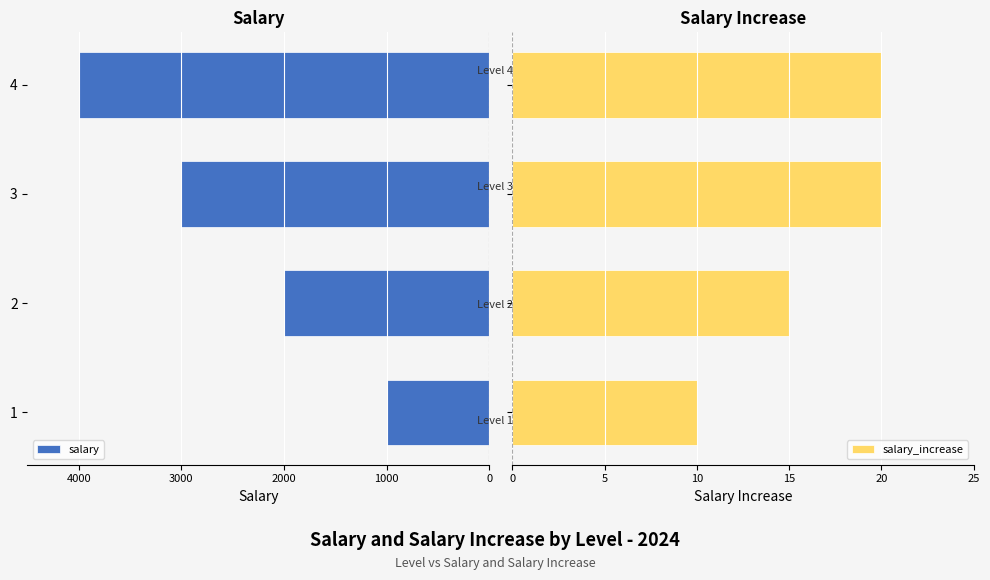

What is the lowest value of the salary_increase series?

10